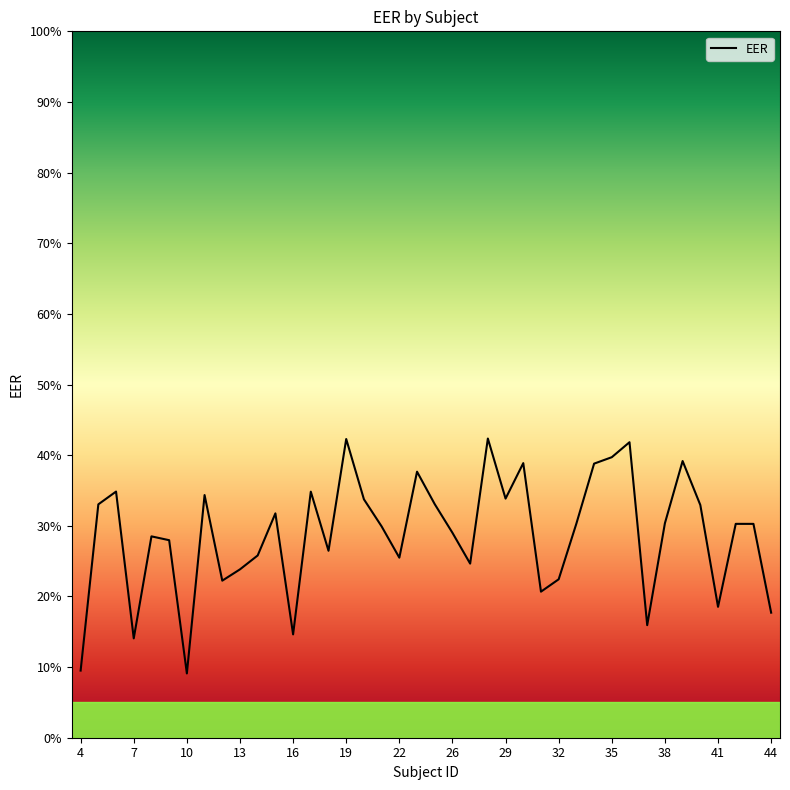

Does the chart have visible grid lines?

No